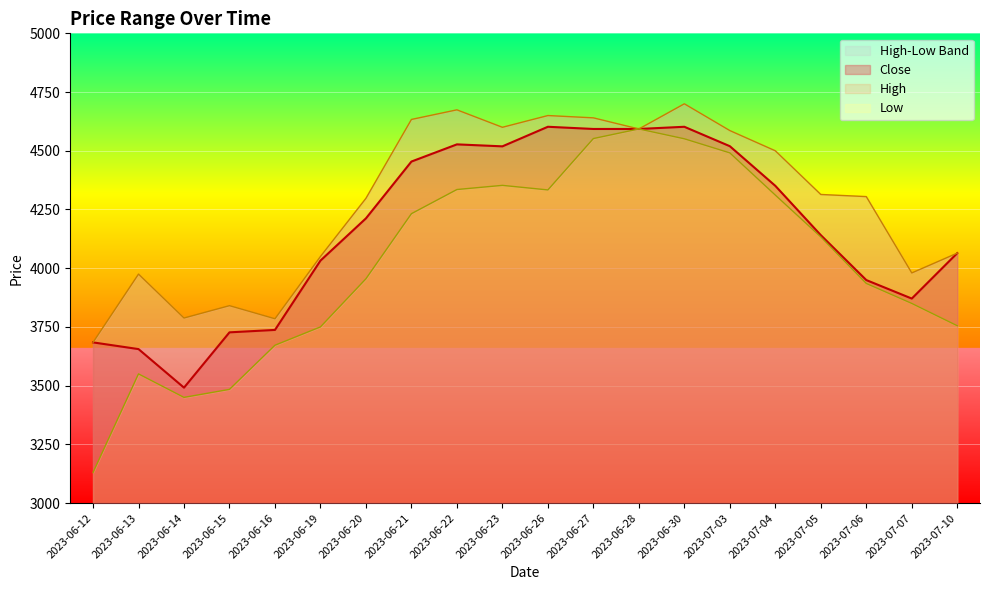

What is the difference between the second highest and second lowest values in the High series?

889.5